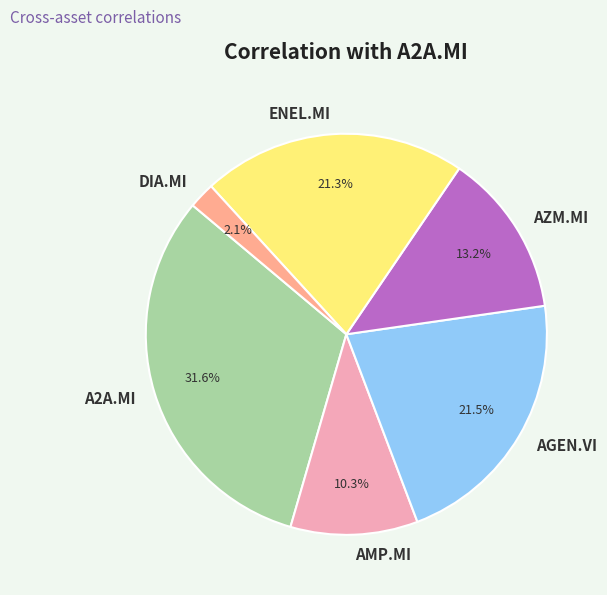

Count the number of slices in the pie.

6